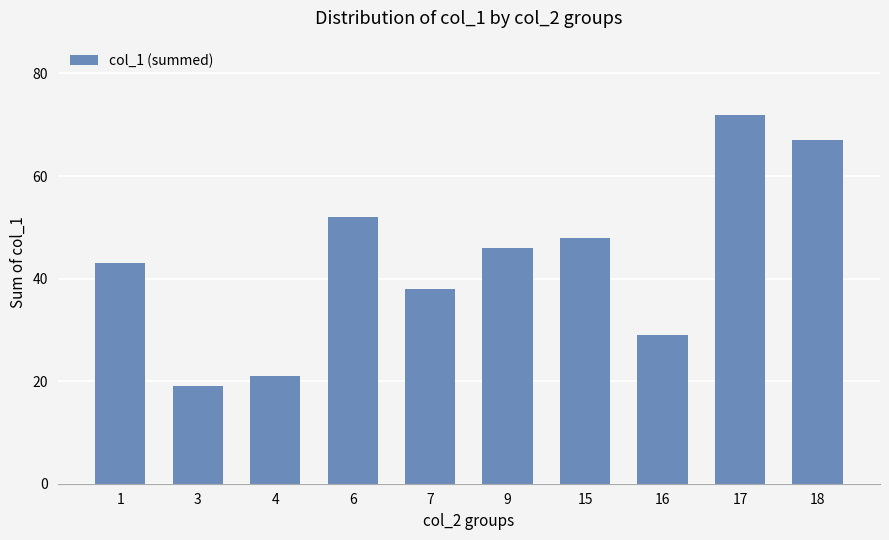

What is the change in value from 4 to 9?

+25